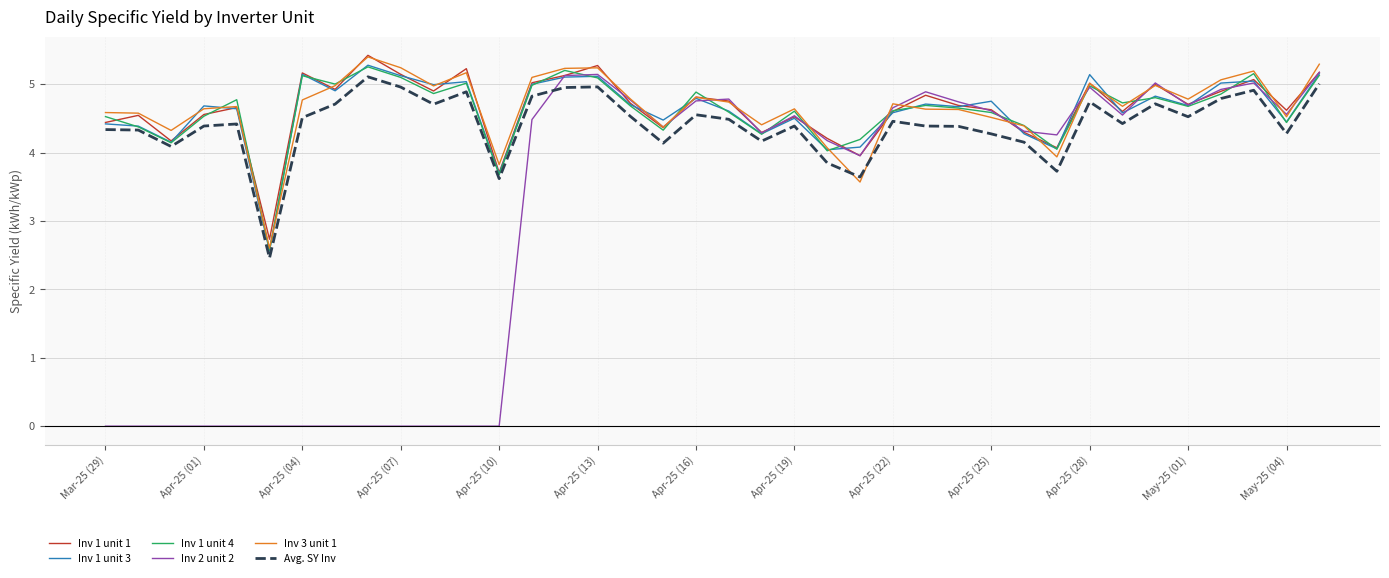

Which series ends up on top after the final intersection of Avg. SY Inv and Inv 3 unit 1?

Inv 3 unit 1